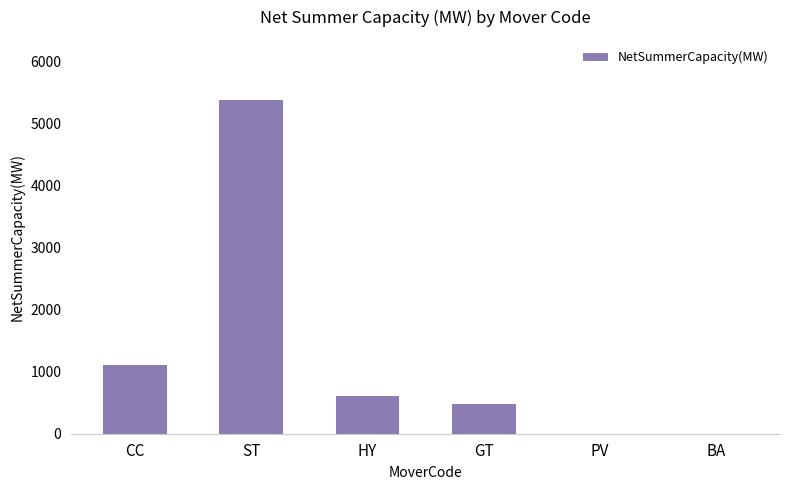

What value does the data have at HY?

610.5